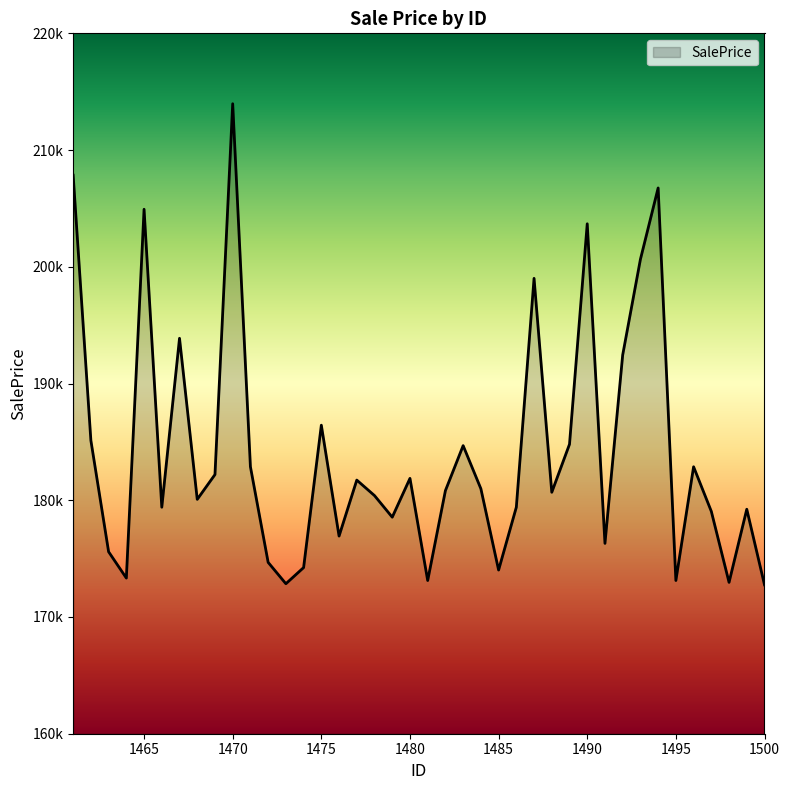

List the labels in order of value, largest first.

1470, 1461, 1494, 1465, 1490, 1493, 1487, 1467, 1492, 1475, 1462, 1489, 1483, 1471, 1496, 1469, 1480, 1477, 1484, 1482, 1488, 1478, 1468, 1466, 1486, 1499, 1497, 1479, 1476, 1491, 1463, 1472, 1474, 1485, 1464, 1481, 1495, 1498, 1473, 1500